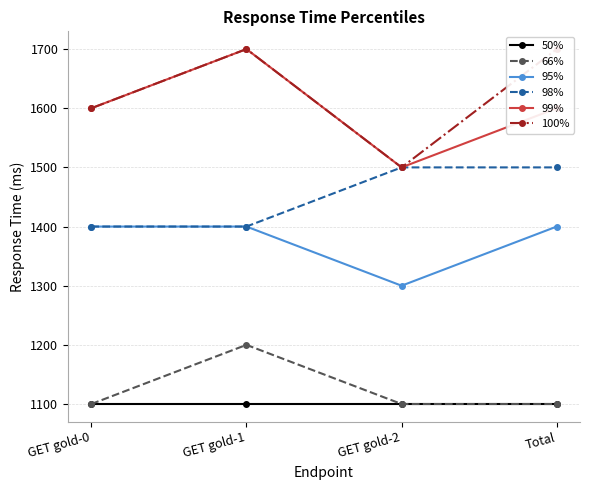

What is the total value across all series at GET gold-1?

8500